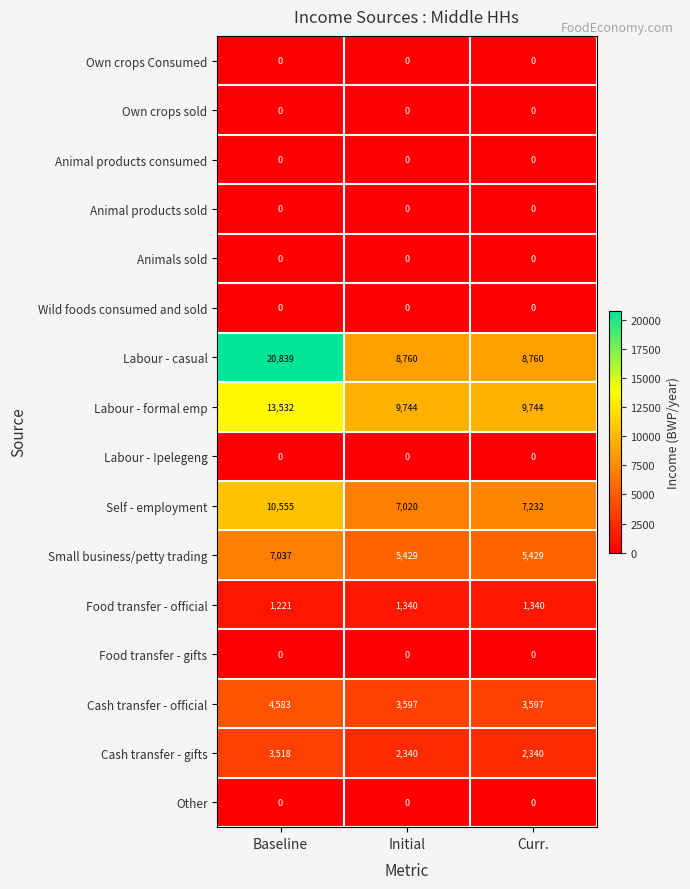

Which series has the largest range (max minus min)?

Labour - casual